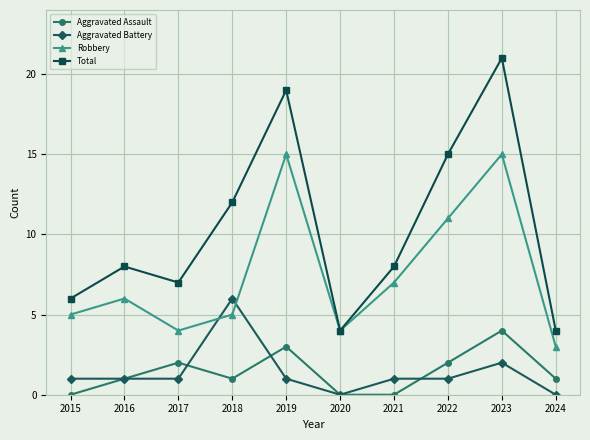

After their last crossing, which series has the higher values: Aggravated Assault or Aggravated Battery?

Aggravated Assault